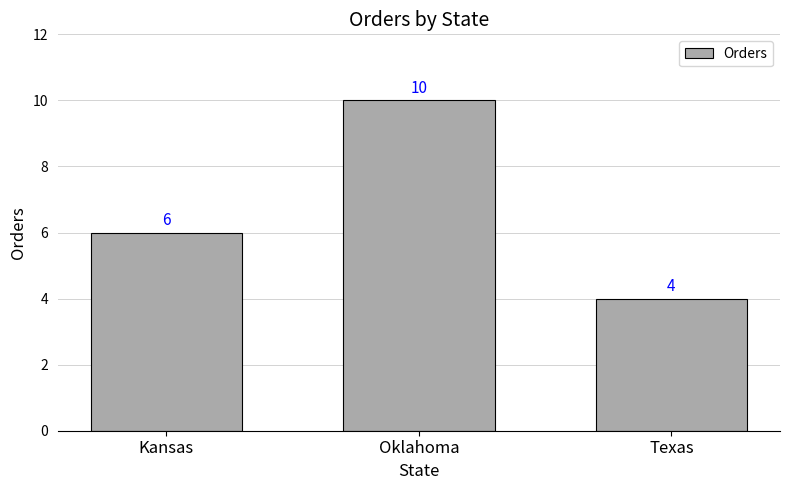

What is the difference between the maximum and minimum values?

6